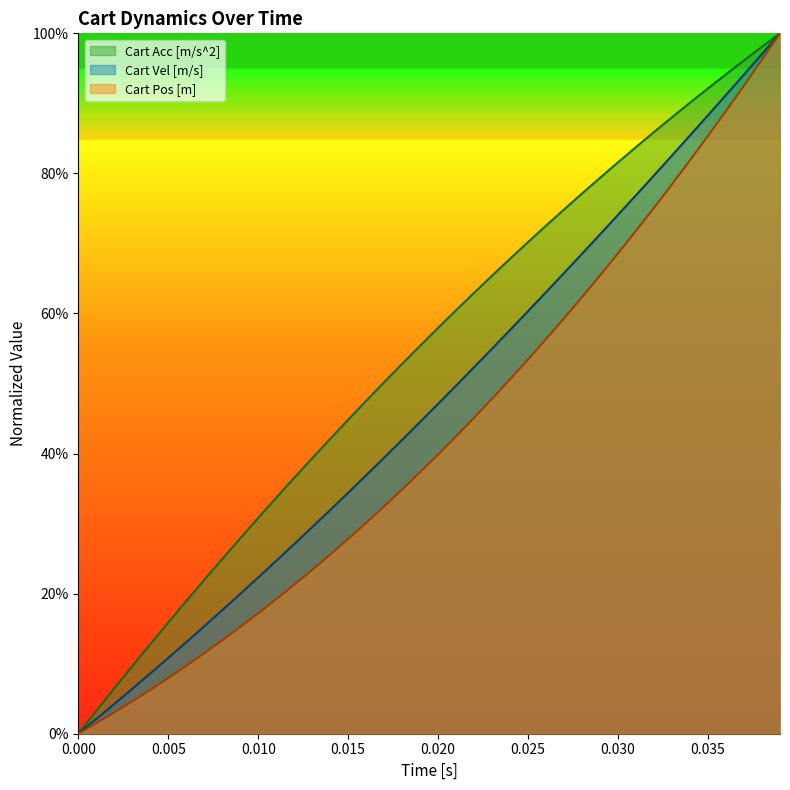

How many lines are shown in the chart?

3